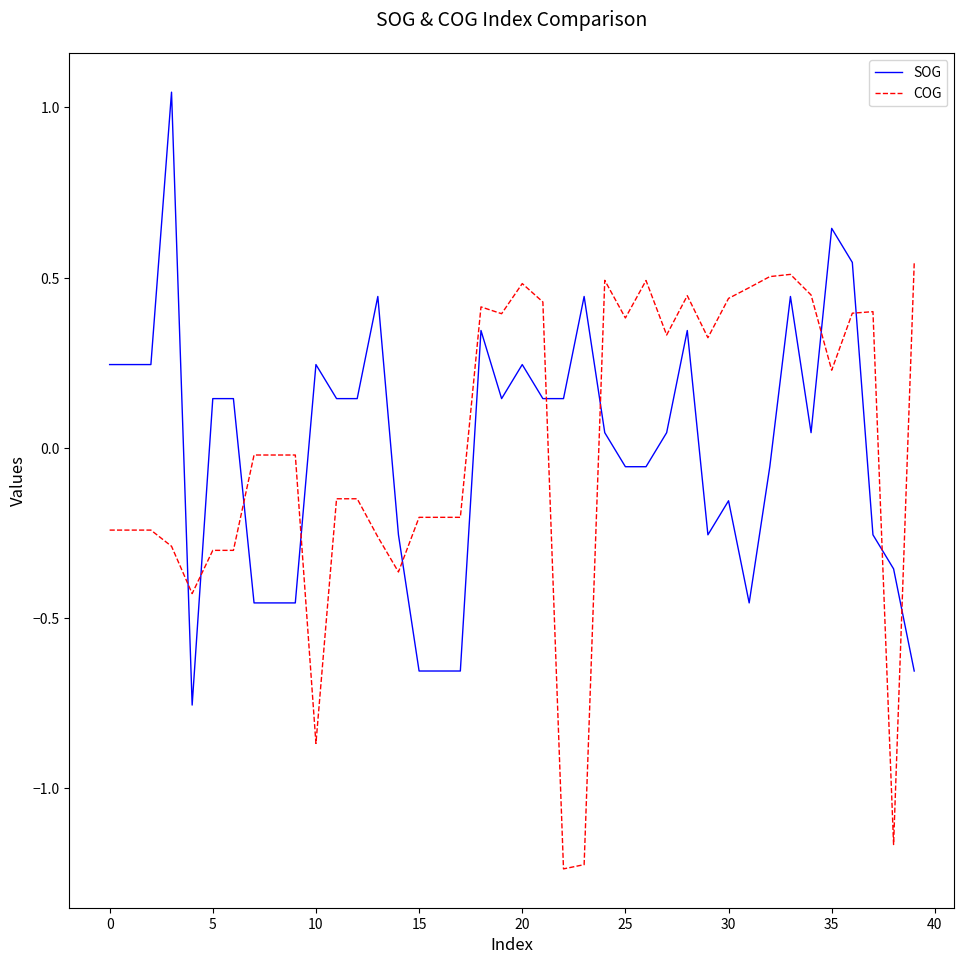

List the series in order of their peak value, lowest first.

COG, SOG